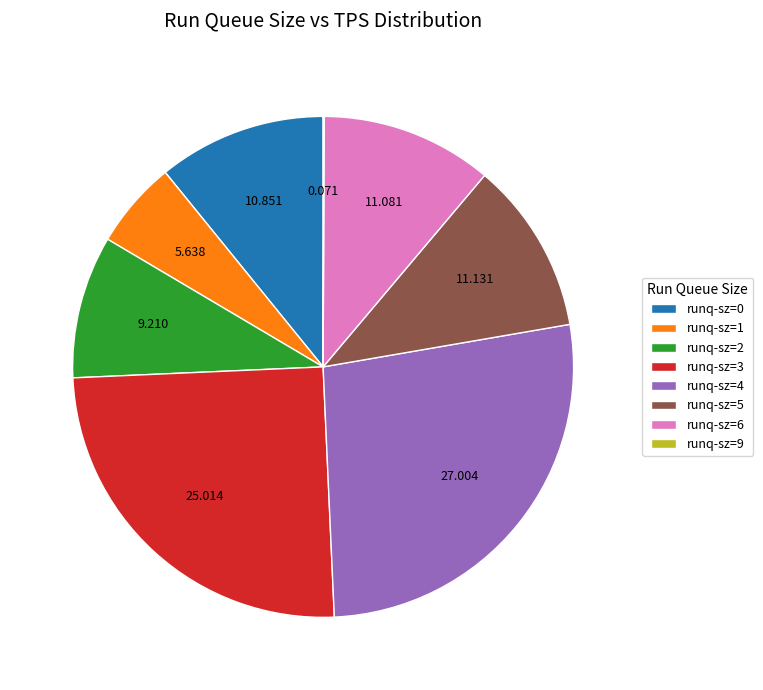

Is runq-sz=6 the majority of the pie?

No